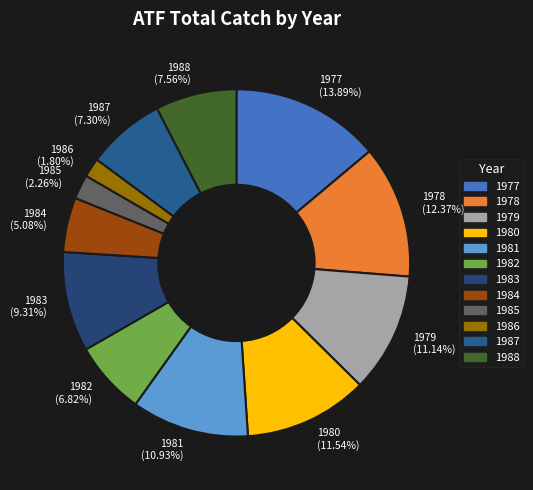

Combined, what portion of the pie is 1977 and 1981?

24.8%